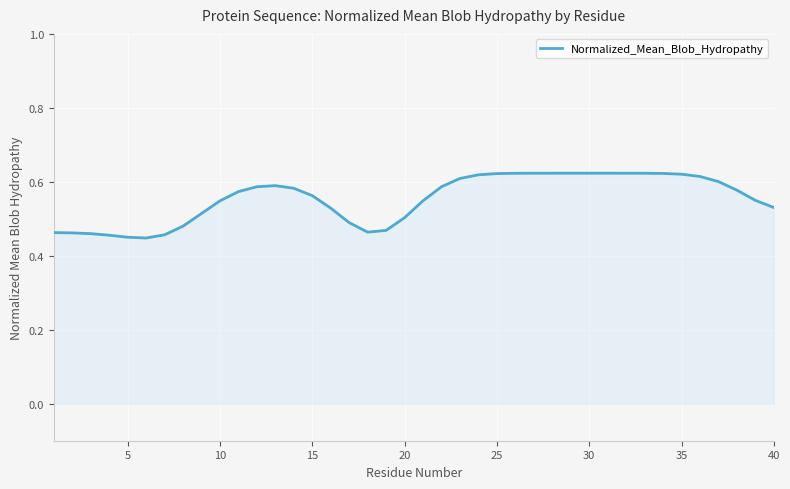

Reading left to right, what are all the values shown in this chart?

0.5	0.5	0.5	0.5	0.5	0.4	0.5	0.5	0.5	0.5	0.6	0.6	0.6	0.6	0.6	0.5	0.5	0.5	0.5	0.5	0.5	0.6	0.6	0.6	0.6	0.6	0.6	0.6	0.6	0.6	0.6	0.6	0.6	0.6	0.6	0.6	0.6	0.6	0.5	0.5